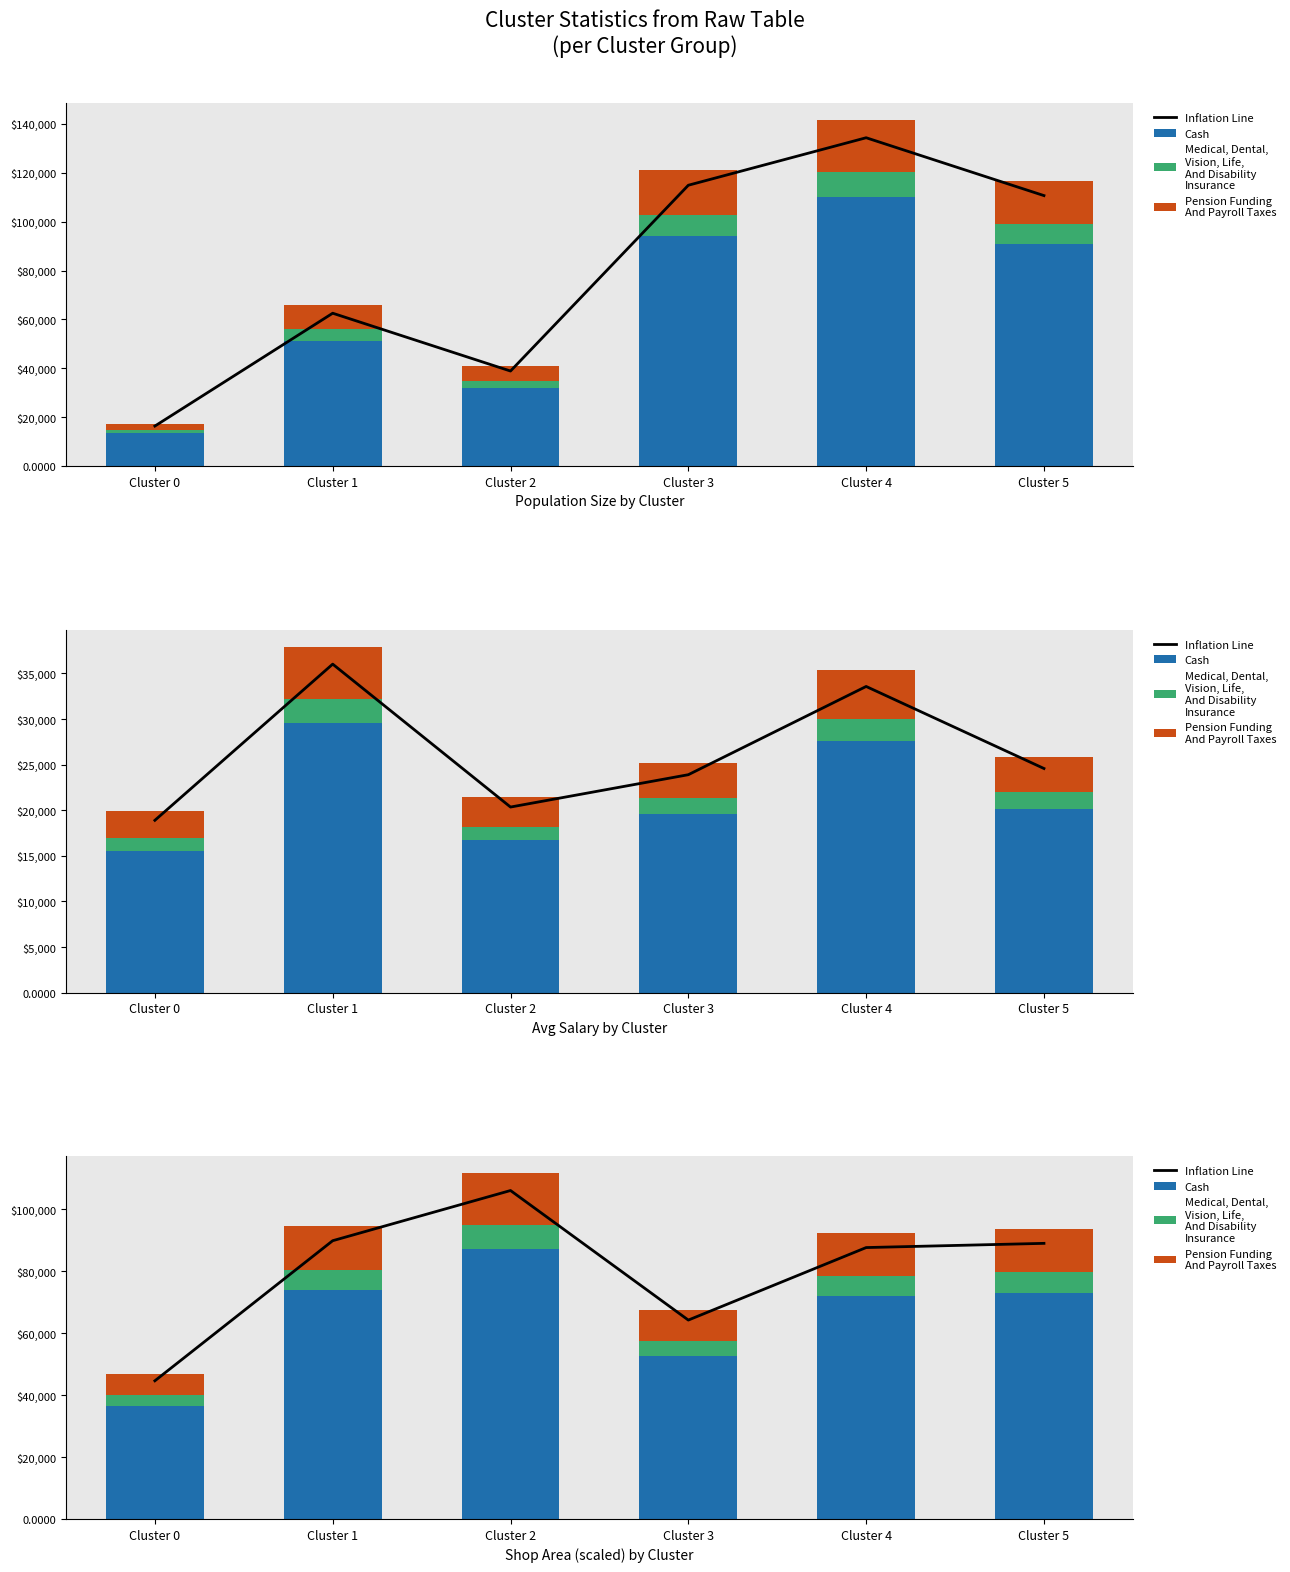

Which series has the largest total across all categories?

Inflation Line